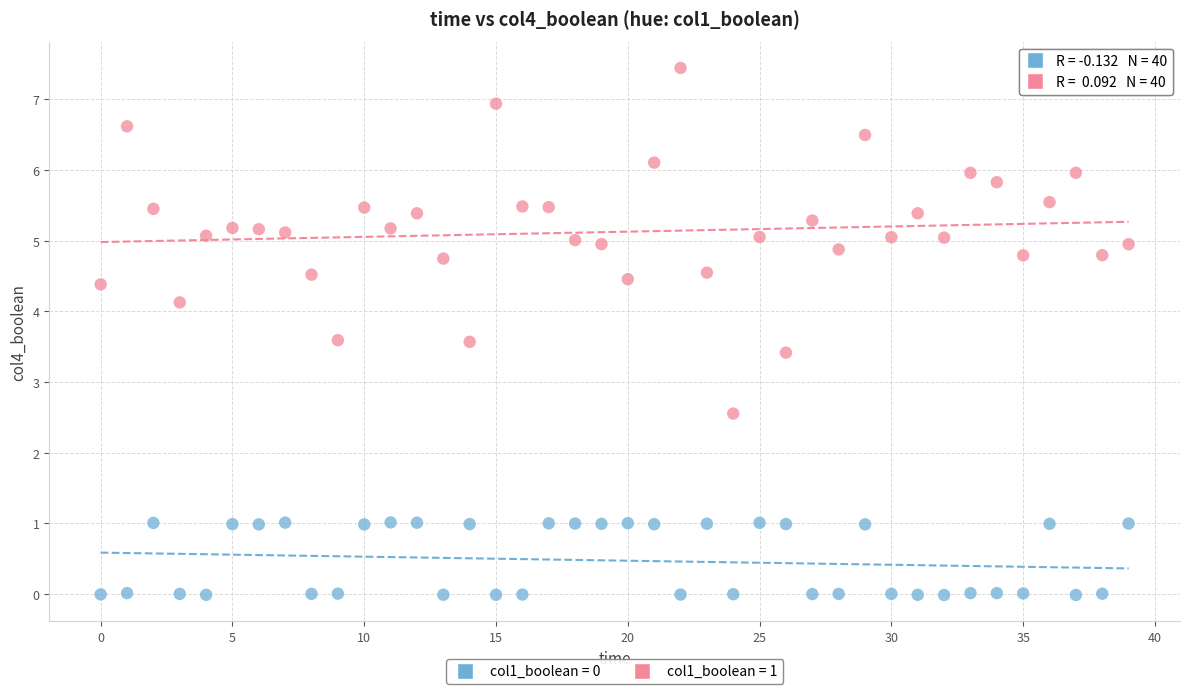

Which series reaches the maximum Y coordinate?

col1_boolean = 1